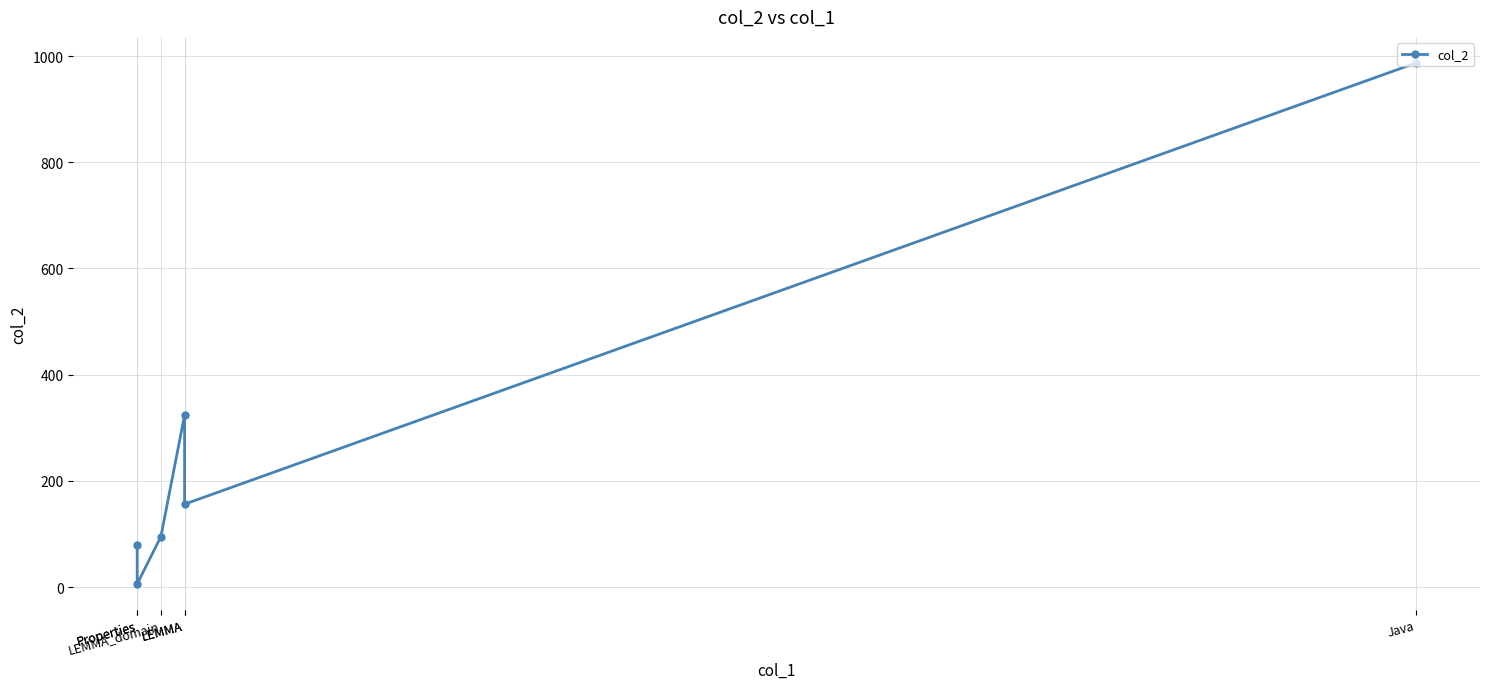

How many points are lower than both their immediate neighbors (excluding endpoints)?

2